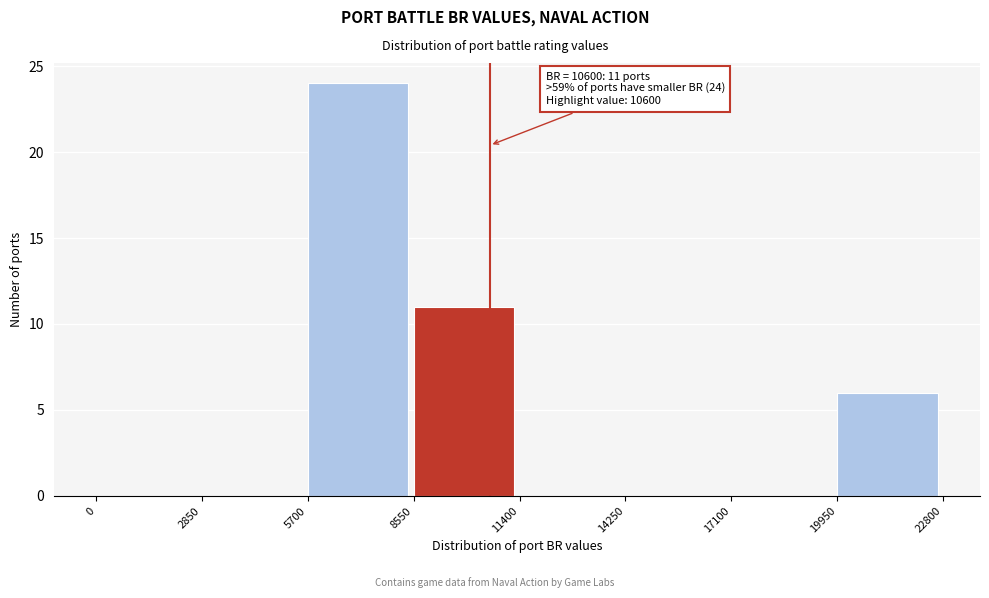

Over which range of the x-axis is the bar tallest?

5700 to 8550